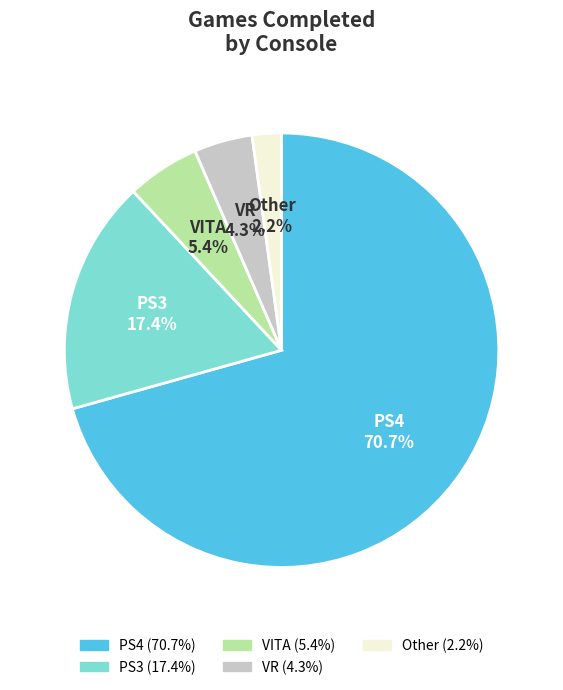

Rank the categories by value from lowest to highest.

Other, VR, VITA, PS3, PS4